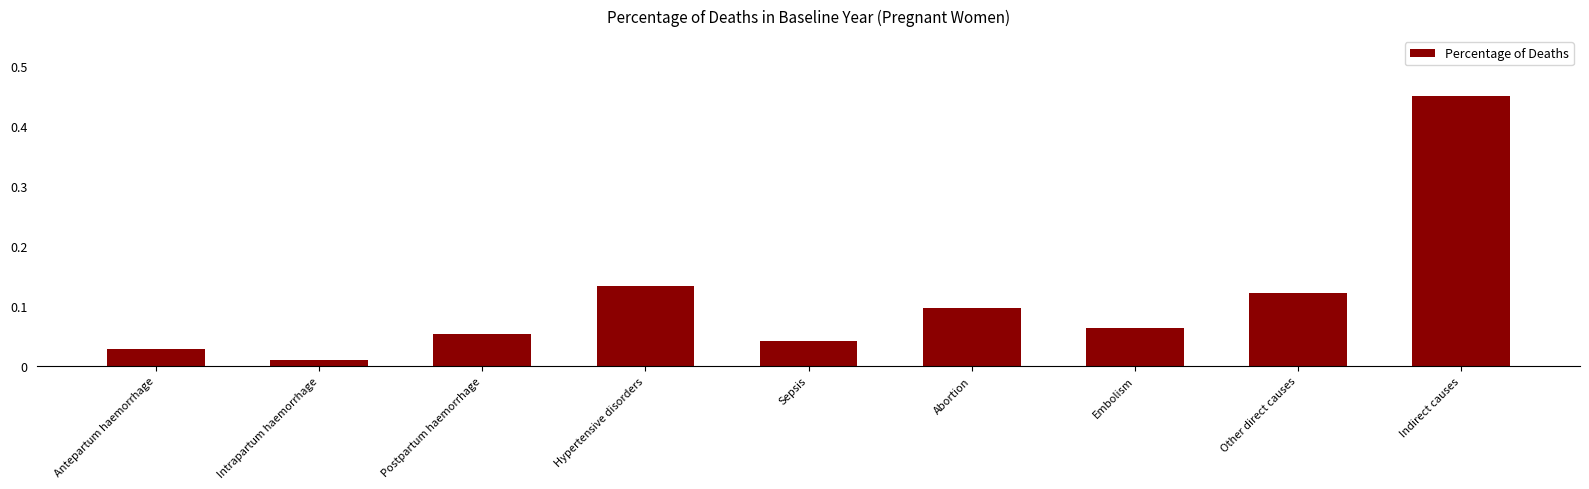

Rank the categories by value from highest to lowest.

Indirect causes, Hypertensive disorders, Other direct causes, Abortion, Embolism, Postpartum haemorrhage, Sepsis, Antepartum haemorrhage, Intrapartum haemorrhage